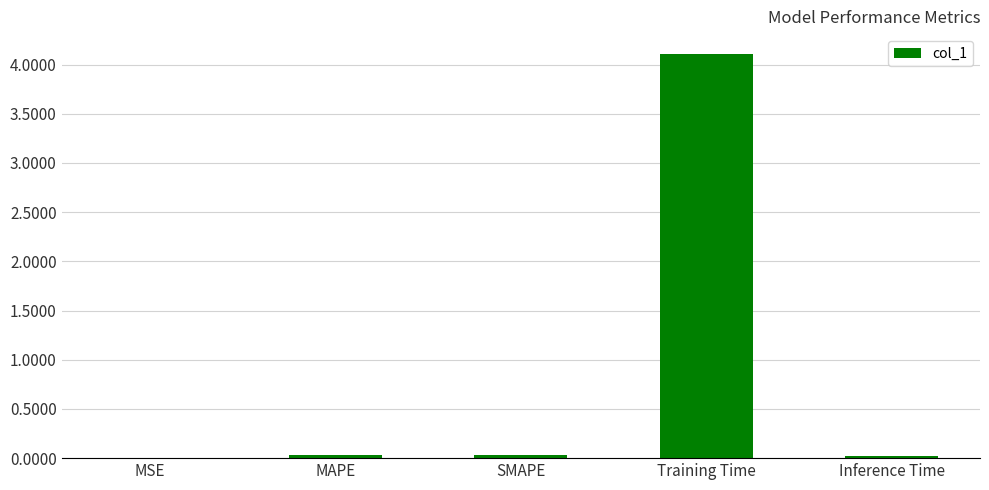

How many data points does each series have?

5